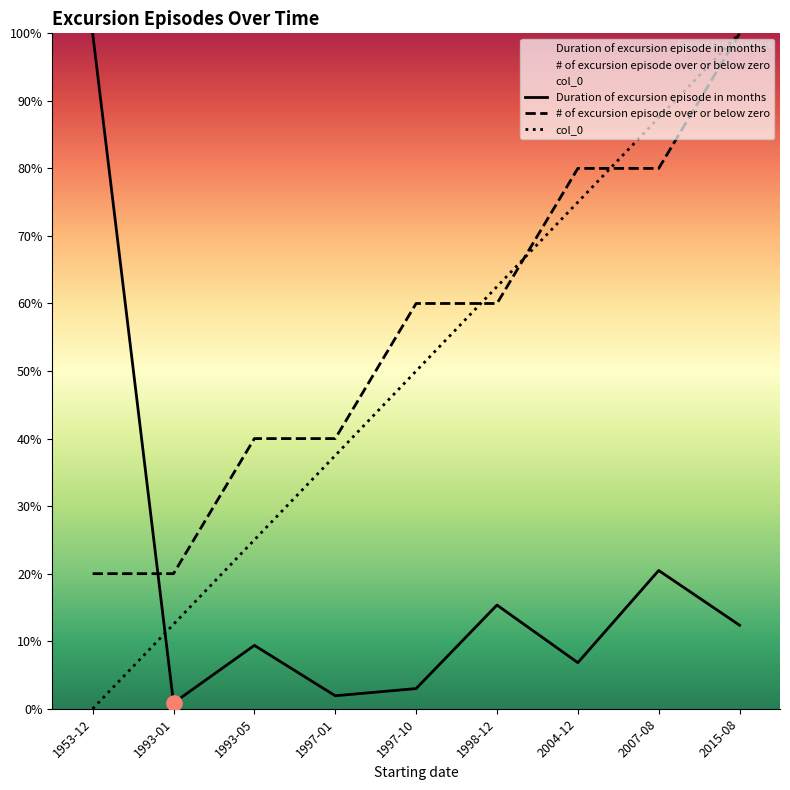

At how many categories does at least one series exceed 79?

4